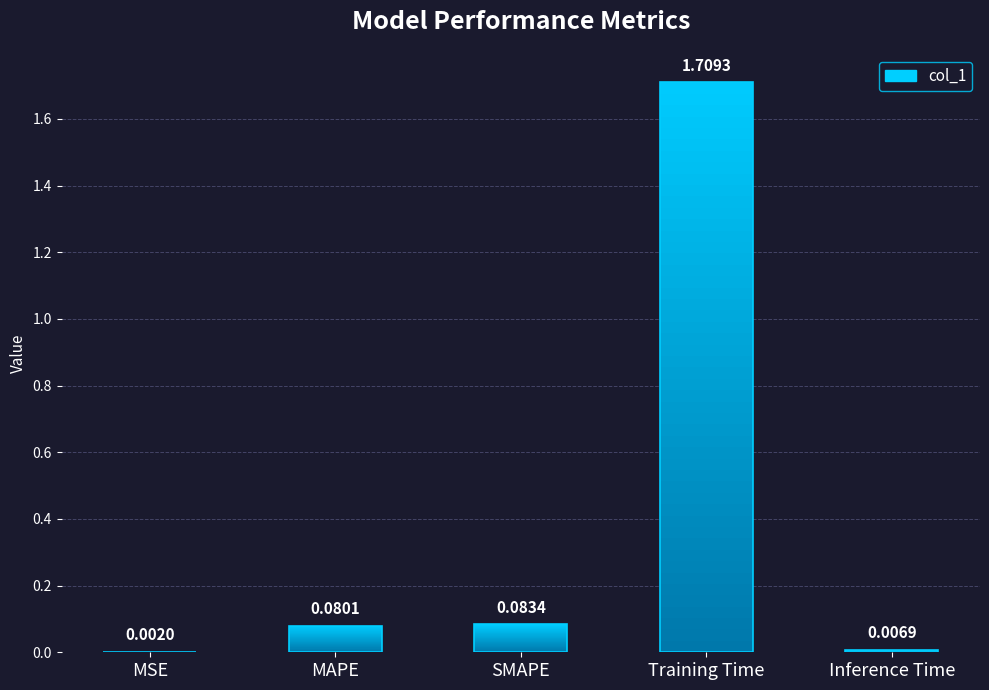

What is the change in value from MAPE to Inference Time?

-0.1